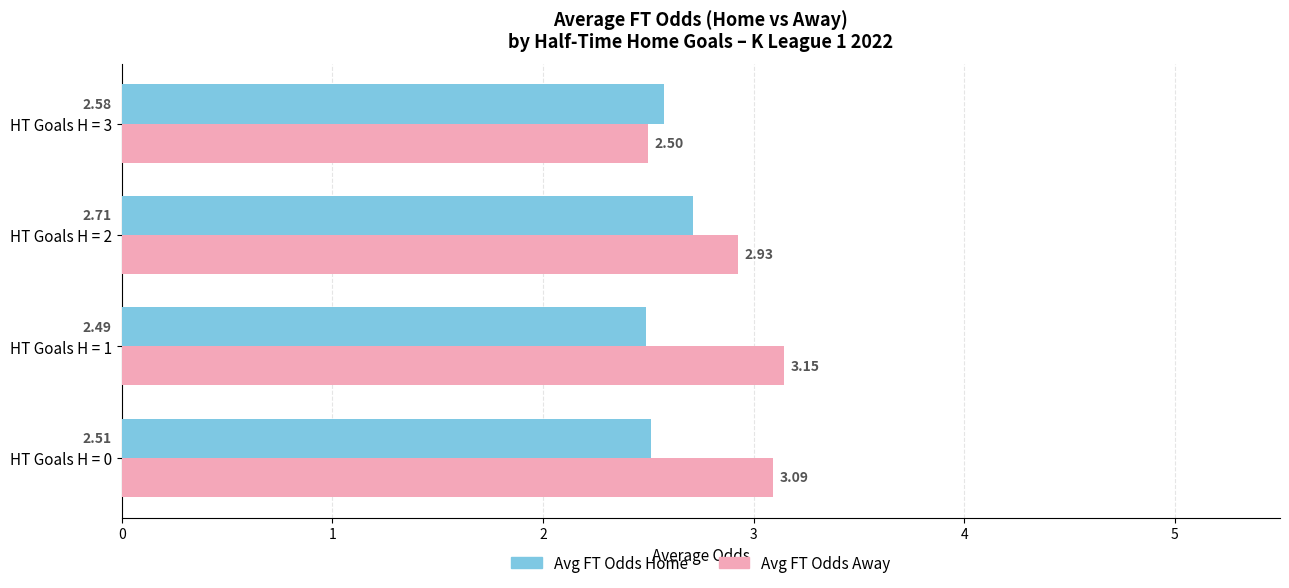

Which series has the largest range (max minus min)?

Avg FT Odds Away